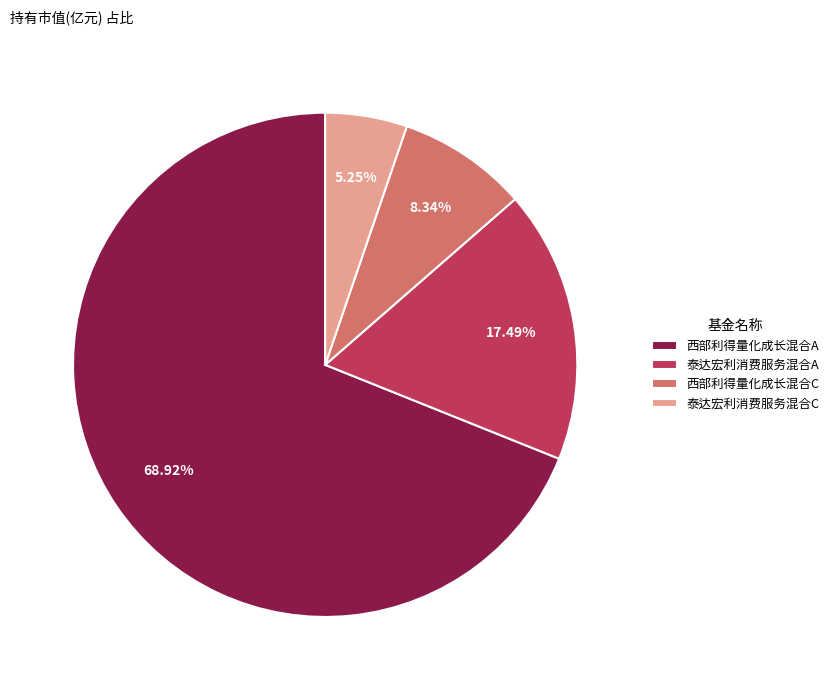

To the nearest percent, what is the average slice percentage?

25%